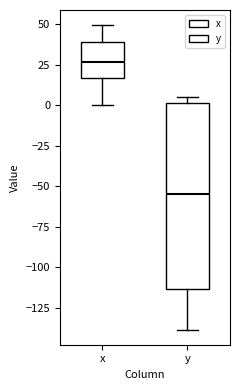

Reading left to right, read every box against the y-axis: the position of its median line, the range the box covers, and the ends of its whiskers. The values are not printed on the chart, so give them approximately, as read against the axis.

x: median 25, box 15 to 40, whiskers 0 to 50
y: median -55, box -115 to 0, whiskers -140 to 5